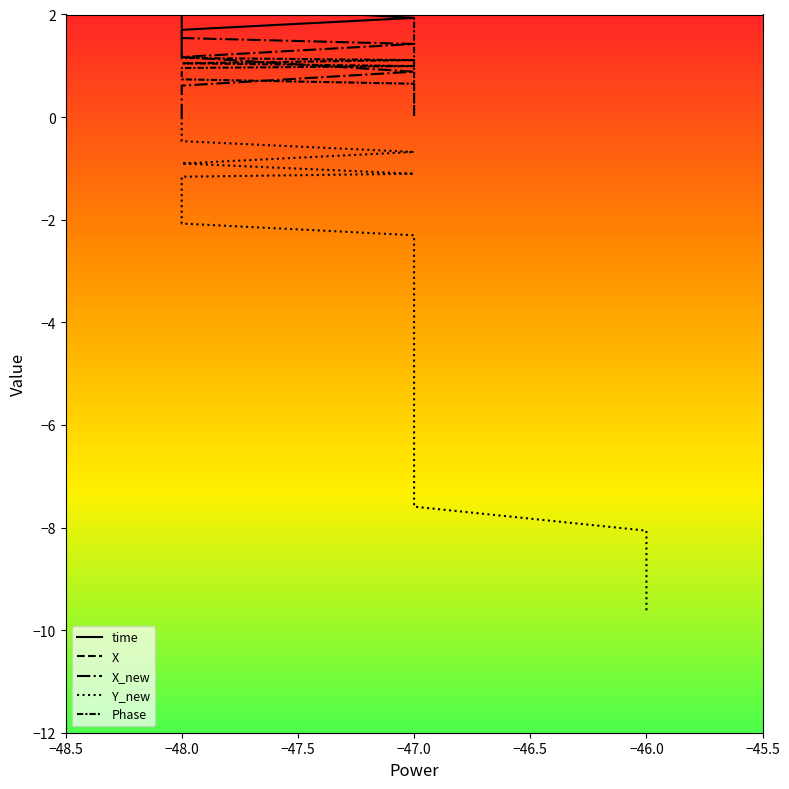

What is the label of the 21st point from the left?

−47.0